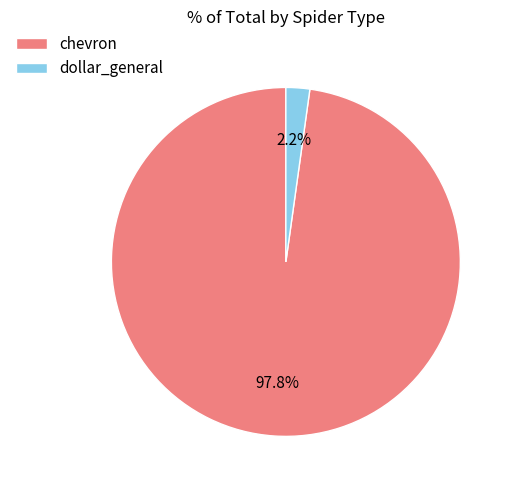

How many segments does this pie chart have?

2